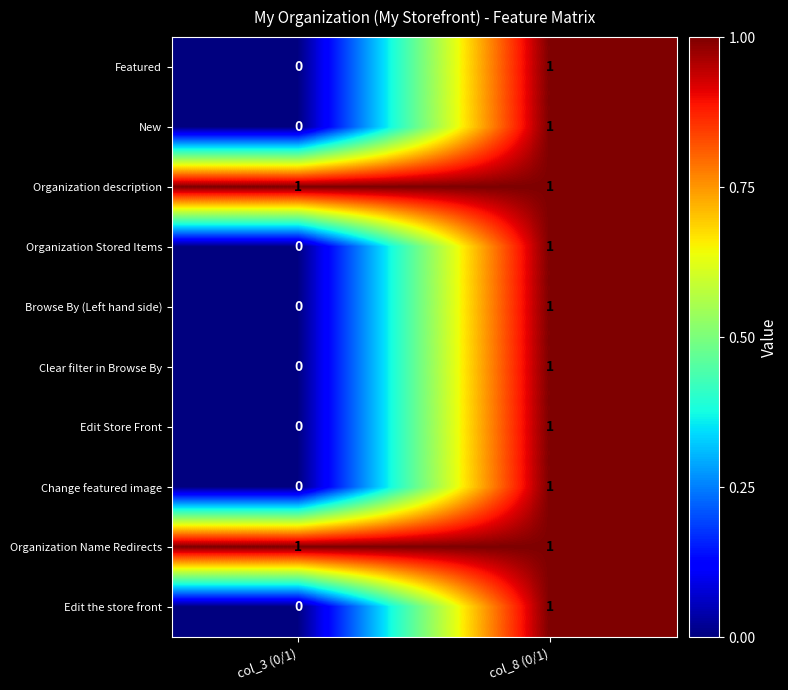

At which label is New closest to 0?

col_3 (0/1)